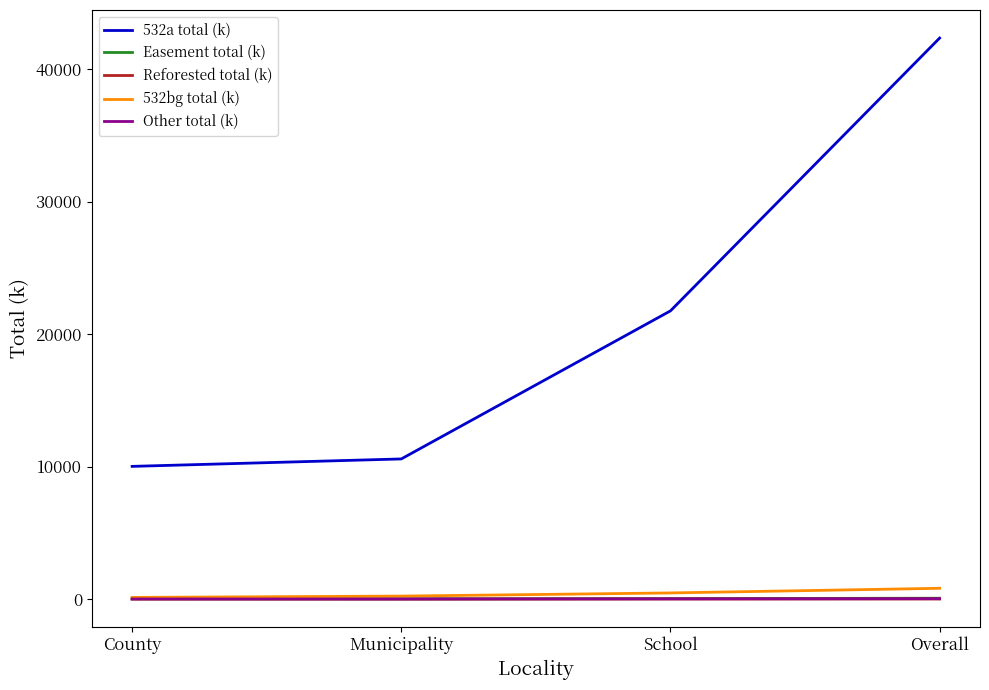

What is the difference between the maximum and minimum values in the Easement total (k) series?

52.6